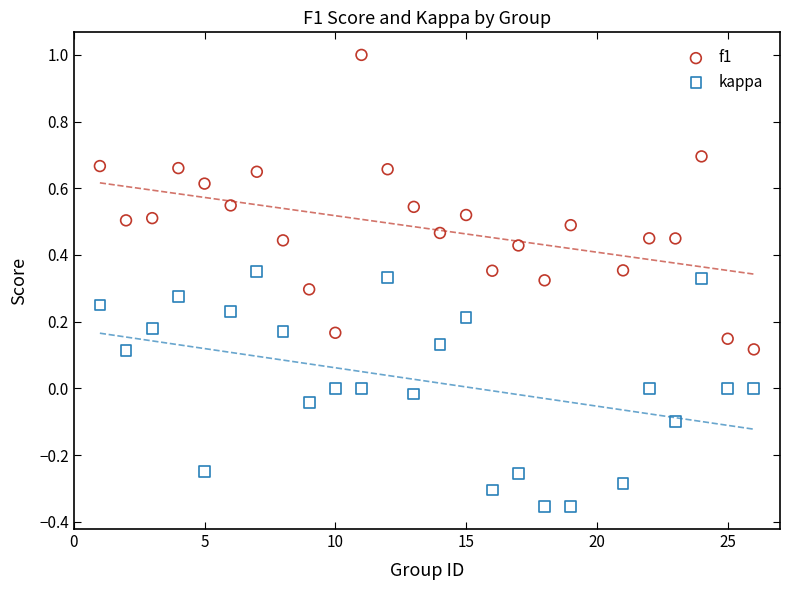

Which series reaches the maximum Y coordinate?

f1